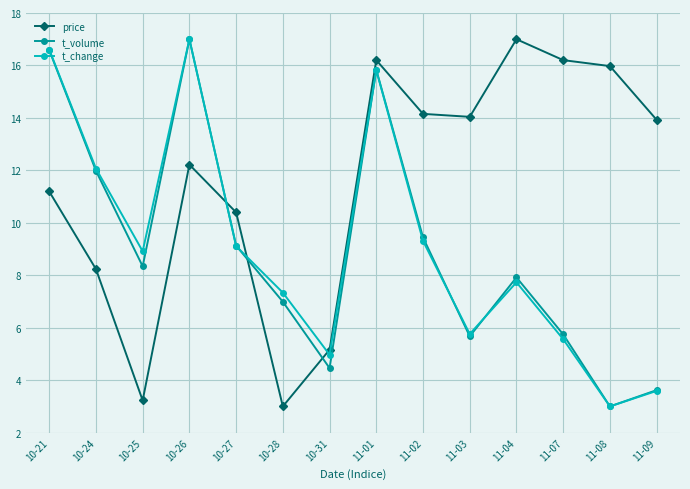

Reading left to right, what are all the values shown in this chart?

price: 10-21=11.2	10-24=8.2	10-25=3.2	10-26=12.2	10-27=10.4	10-28=3.0	10-31=5.2	11-01=16.2	11-02=14.2	11-03=14.0	11-04=17.0	11-07=16.2	11-08=16.0	11-09=13.9
t_volume: 10-21=16.6	10-24=12.0	10-25=8.3	10-26=17.0	10-27=9.1	10-28=7.0	10-31=4.5	11-01=15.8	11-02=9.4	11-03=5.7	11-04=7.9	11-07=5.7	11-08=3.0	11-09=3.6
t_change: 10-21=16.6	10-24=12.1	10-25=8.9	10-26=17.0	10-27=9.1	10-28=7.3	10-31=5.0	11-01=15.8	11-02=9.3	11-03=5.8	11-04=7.7	11-07=5.6	11-08=3.0	11-09=3.6